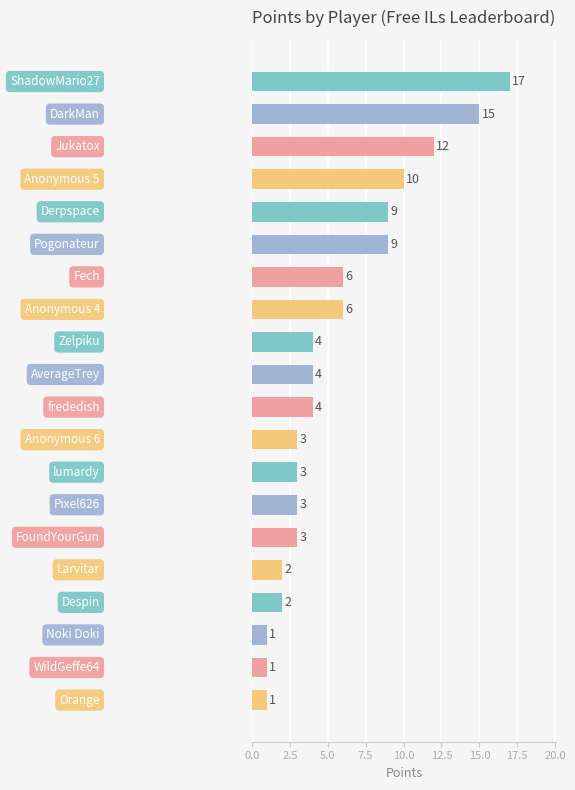

What is the maximum value shown in the chart?

17